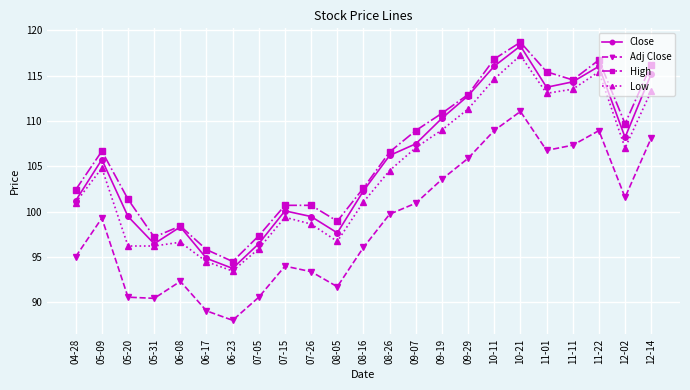

What is the label of the 9th point from the left?

07-15